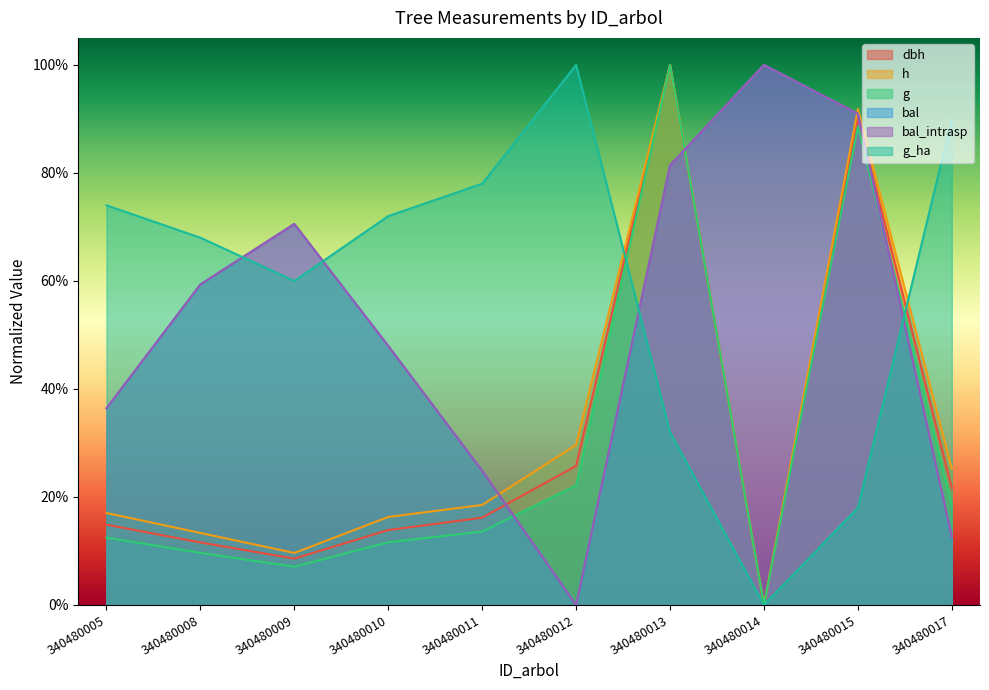

Which series has the largest total across all categories?

g_ha